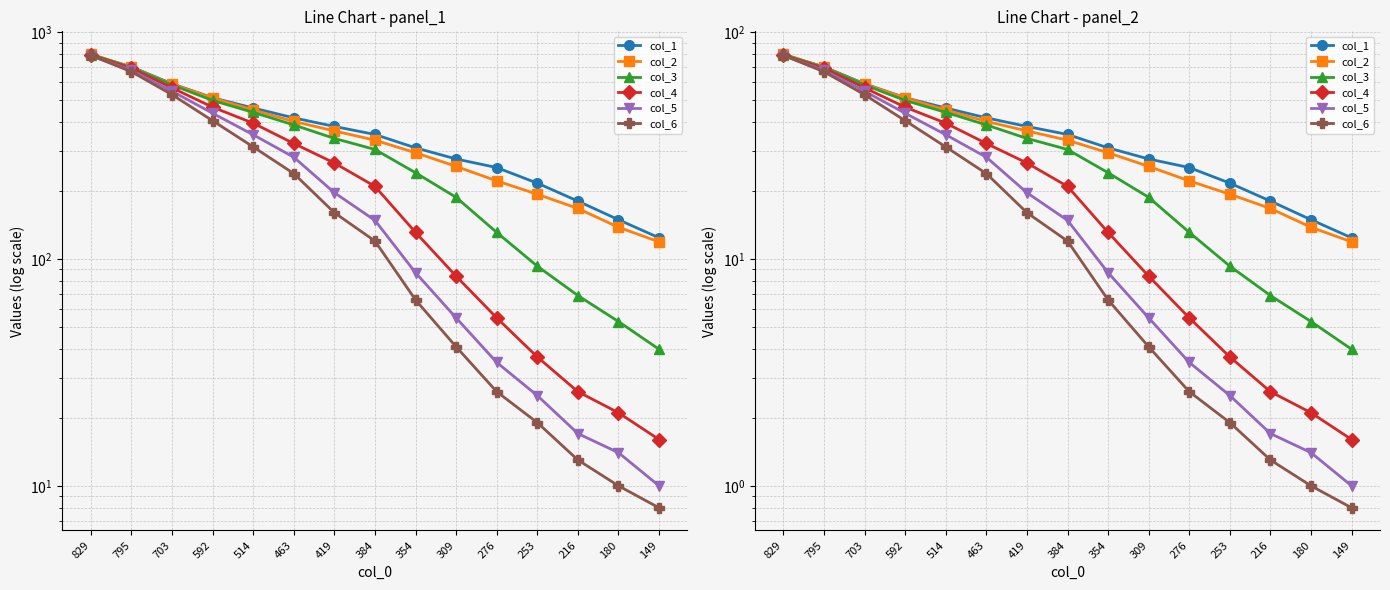

Does the chart display data point markers on the line(s)?

Yes